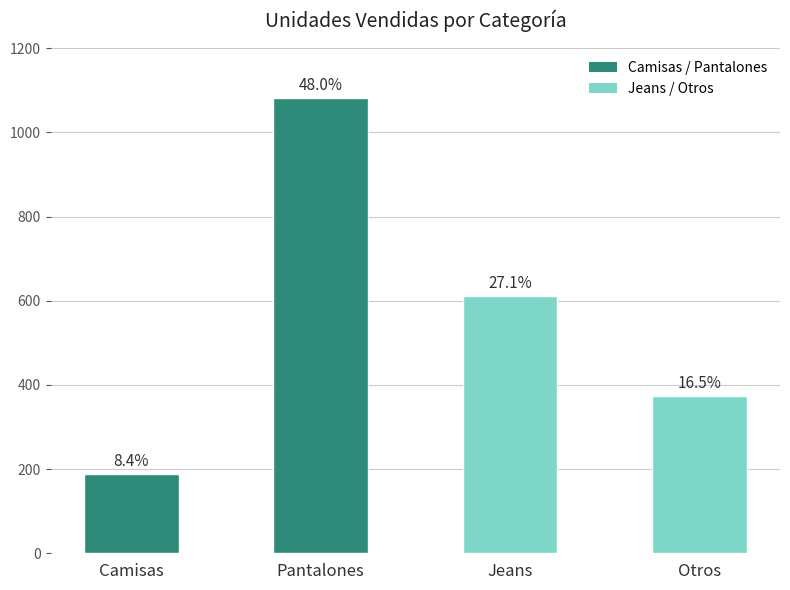

What is the ratio of the value at Otros to the value at Camisas?

2.0